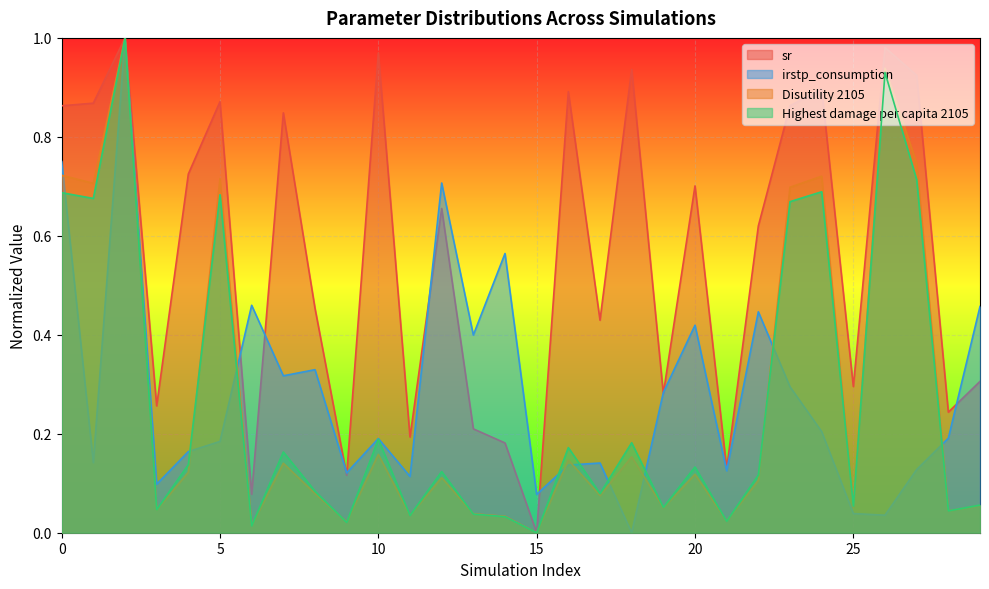

Is the value of Highest damage per capita 2105 at 25 greater than the value of sr at 16?

No